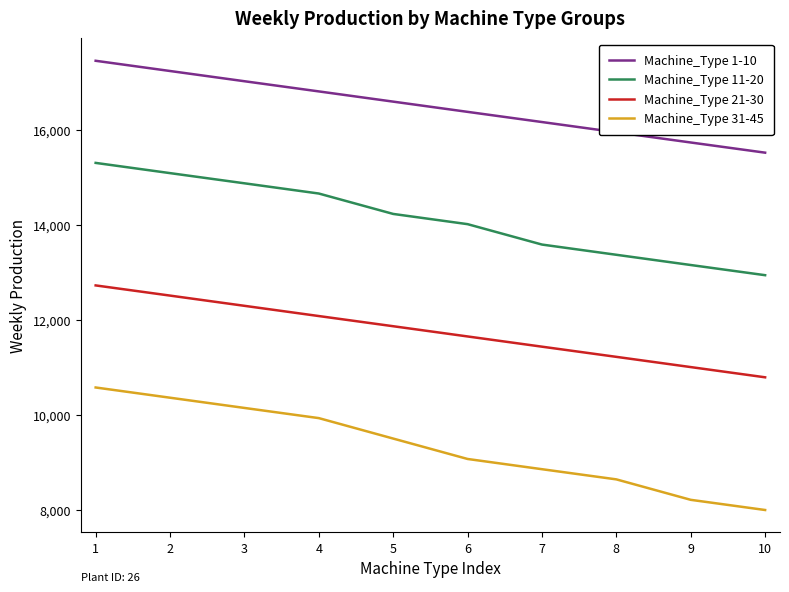

Which series has the largest total across all categories?

Machine_Type 1-10